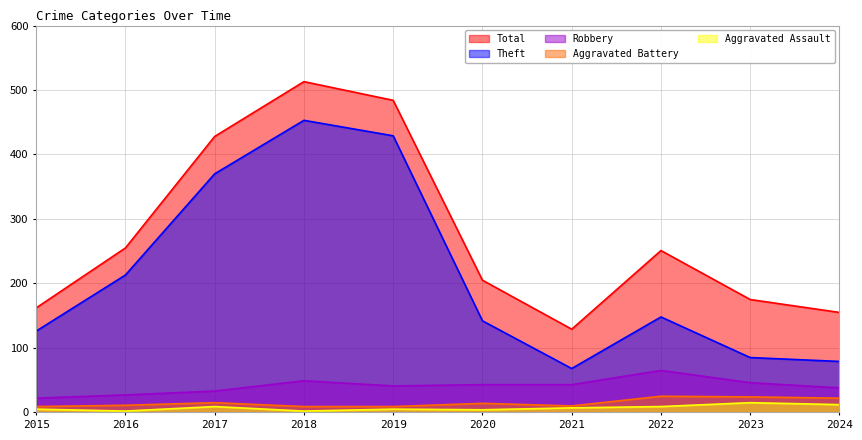

The Aggravated Battery series shows 10 at 2017. True or false?

False